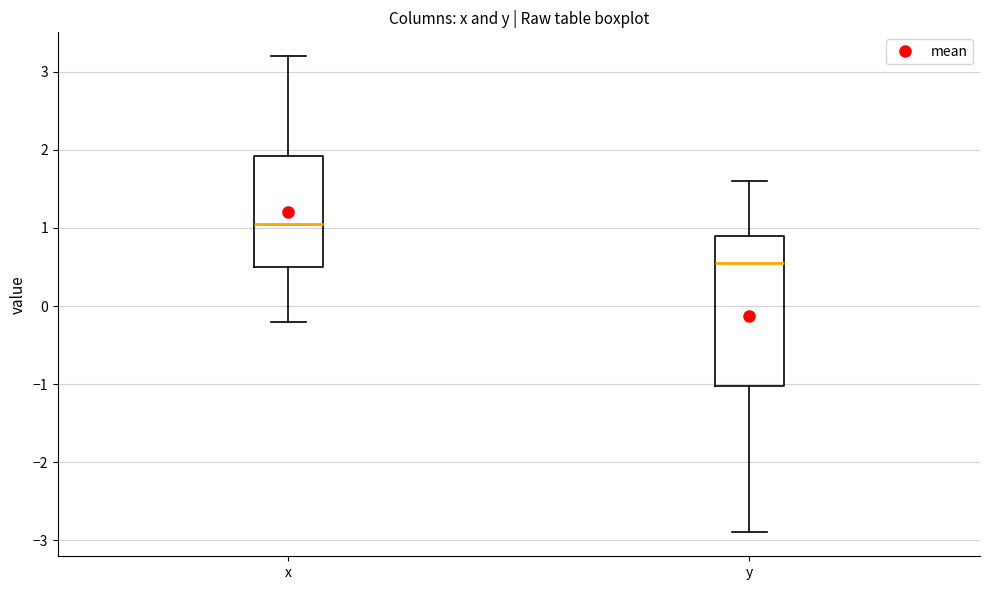

Where is the upper edge of the box for y on the y-axis? The values are not printed on the chart, so give them approximately, as read against the axis.

0.9